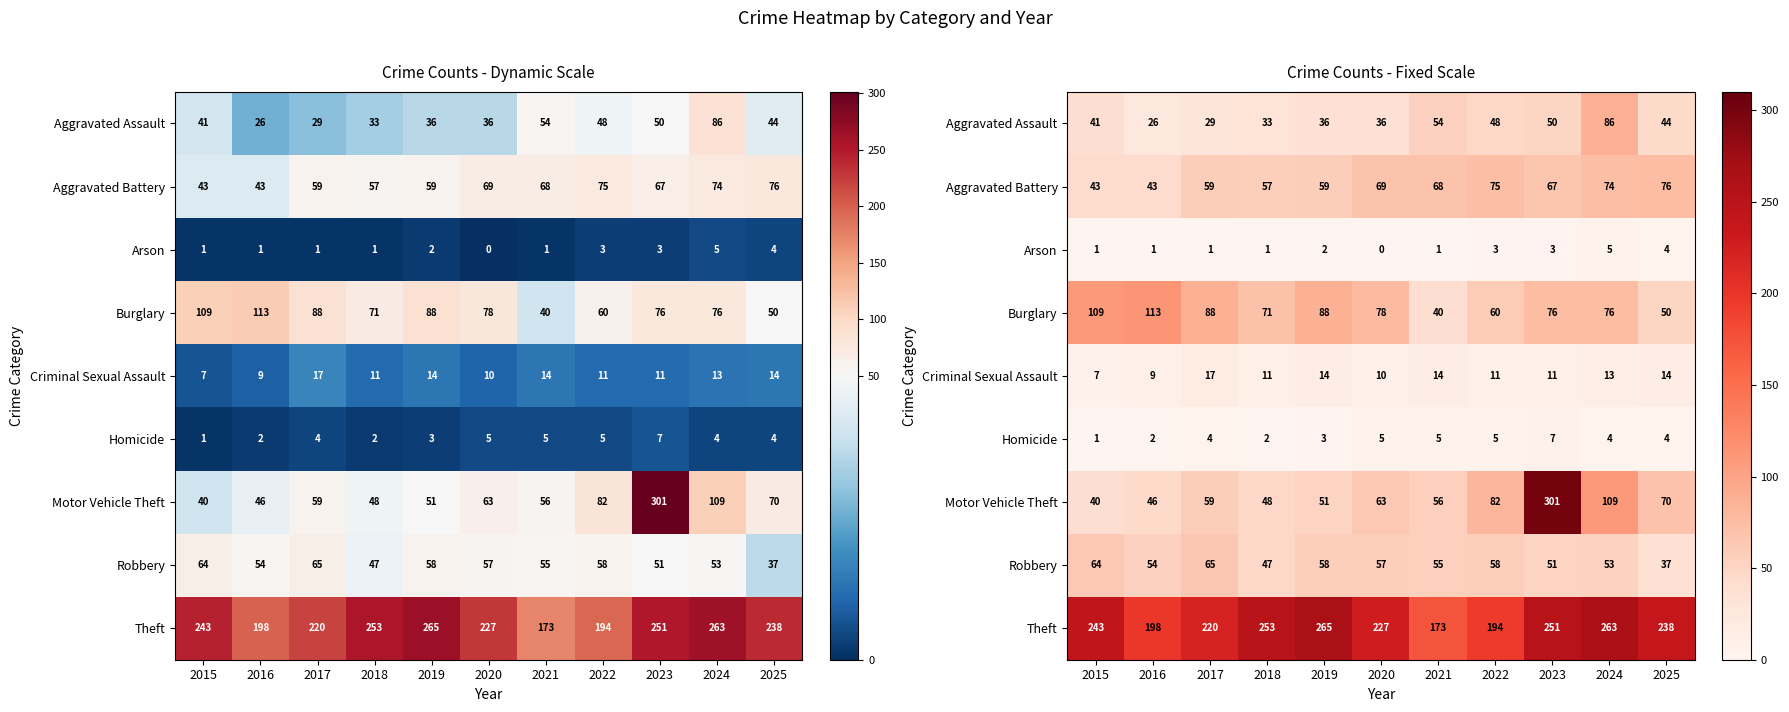

At which category is the sum across all series the highest?

2023